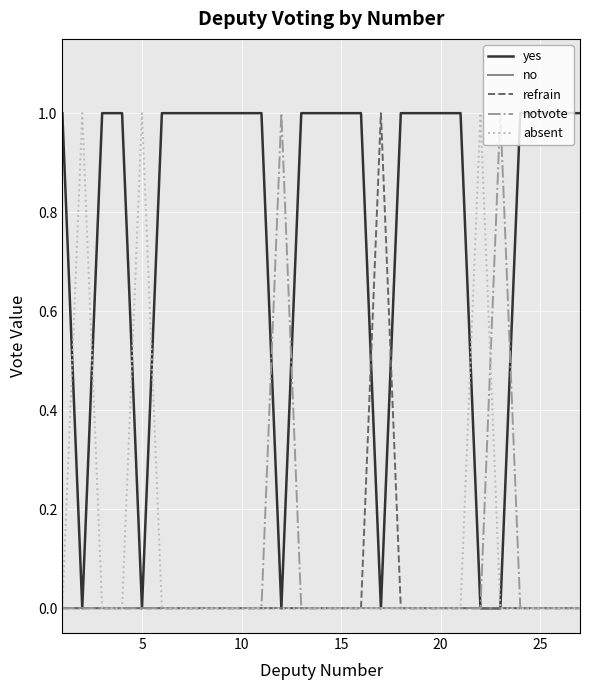

What are all the series names shown in the legend?

yes, no, refrain, notvote, absent